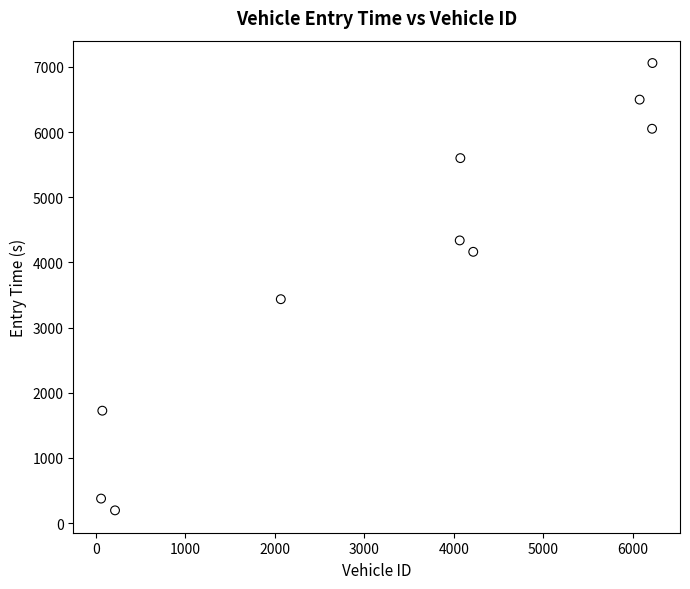

What is the range of X values (max minus min)?

6160.0